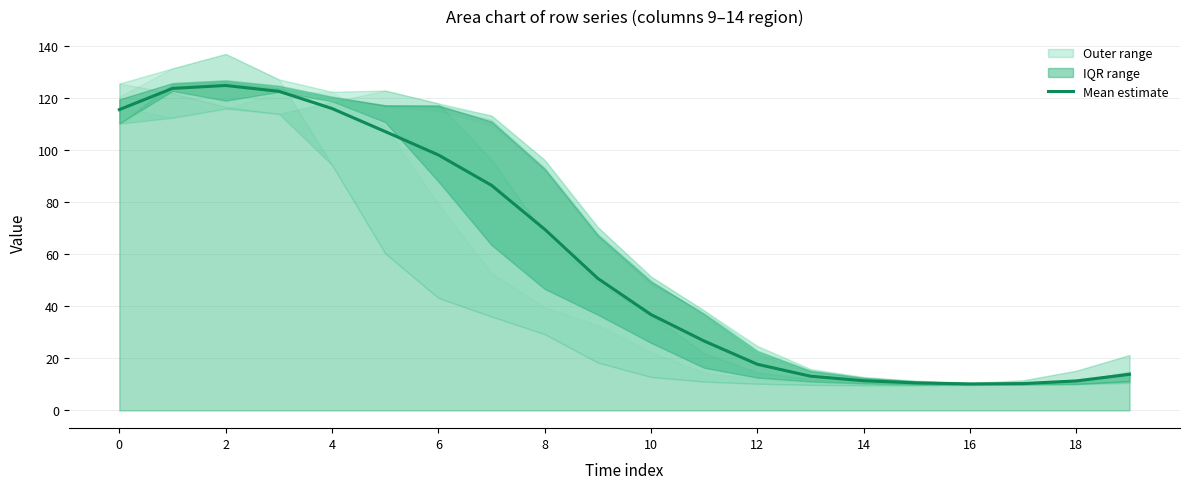

Reading left to right, what are all the values shown in this chart?

115.4	123.6	124.7	122.5	115.9	107.0	98.0	86.4	69.5	50.6	36.8	26.6	17.7	13.1	11.4	10.5	10.1	10.3	11.3	13.8